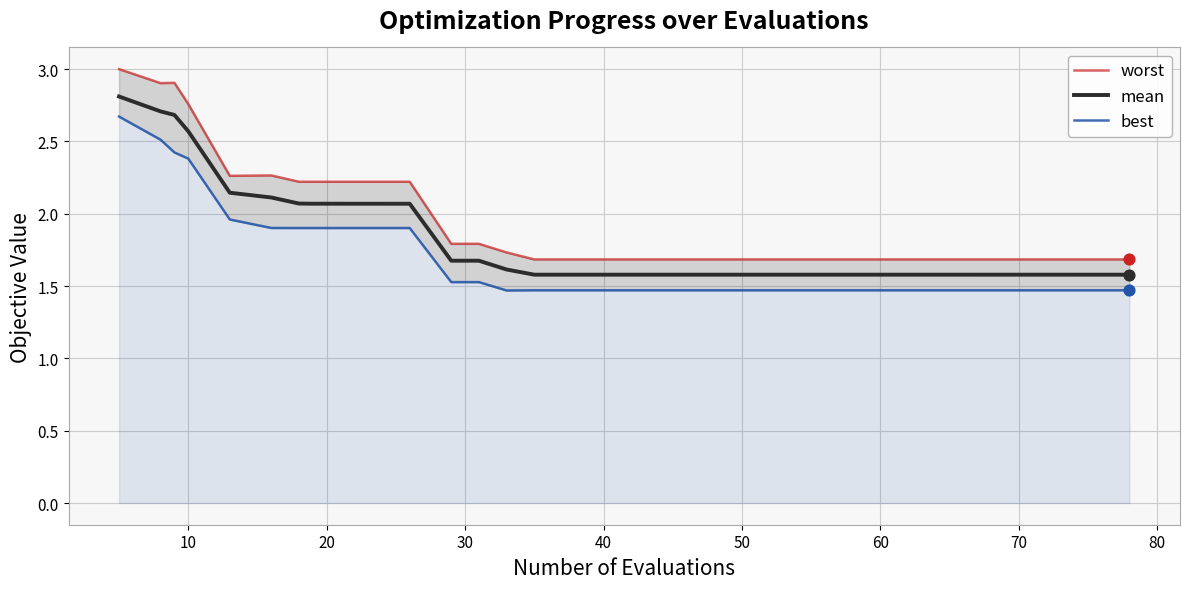

What are all the series names shown in the legend?

worst, mean, best